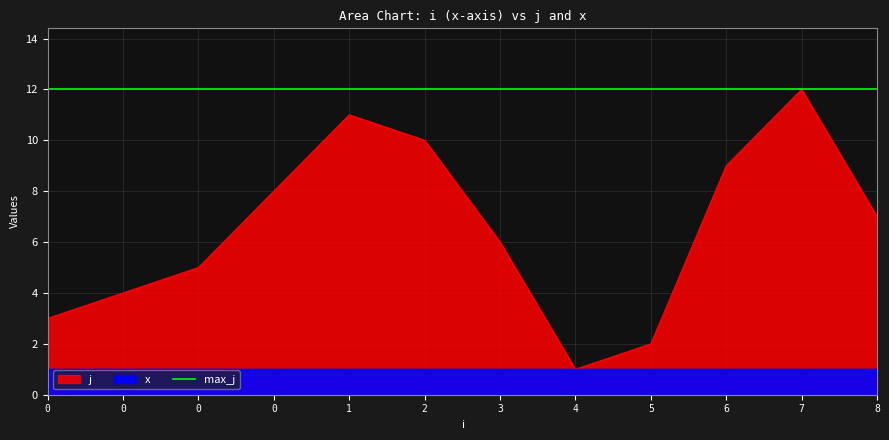

How many data points are above 7?

5